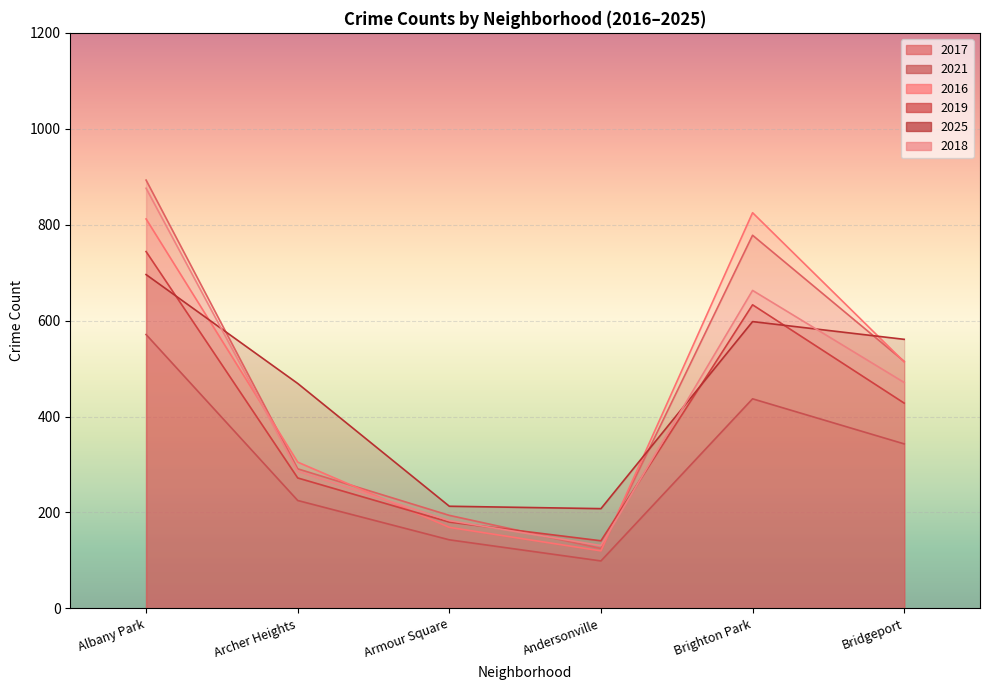

What is the lowest value of the 2016 series?

120